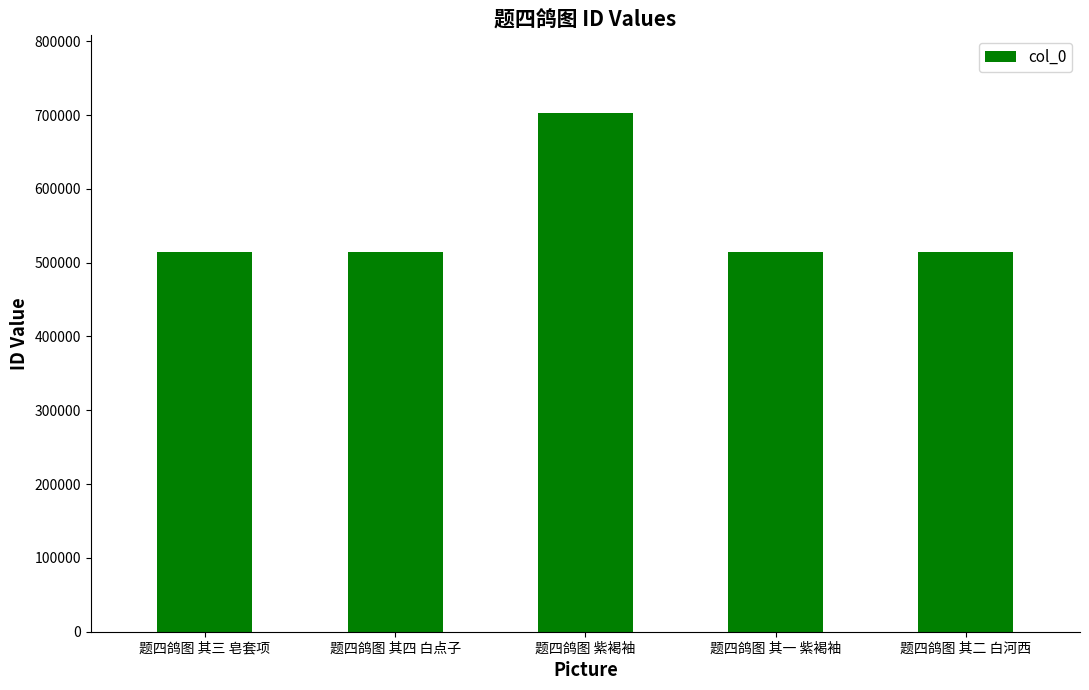

What position from the right is 题四鸽图 紫褐袖?

3